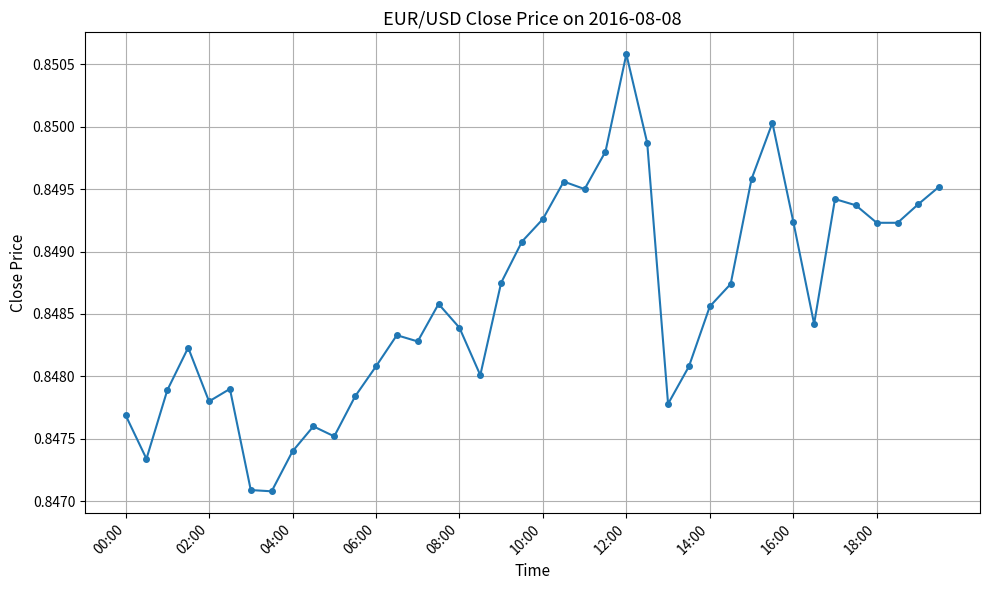

Does the chart have visible grid lines?

Yes